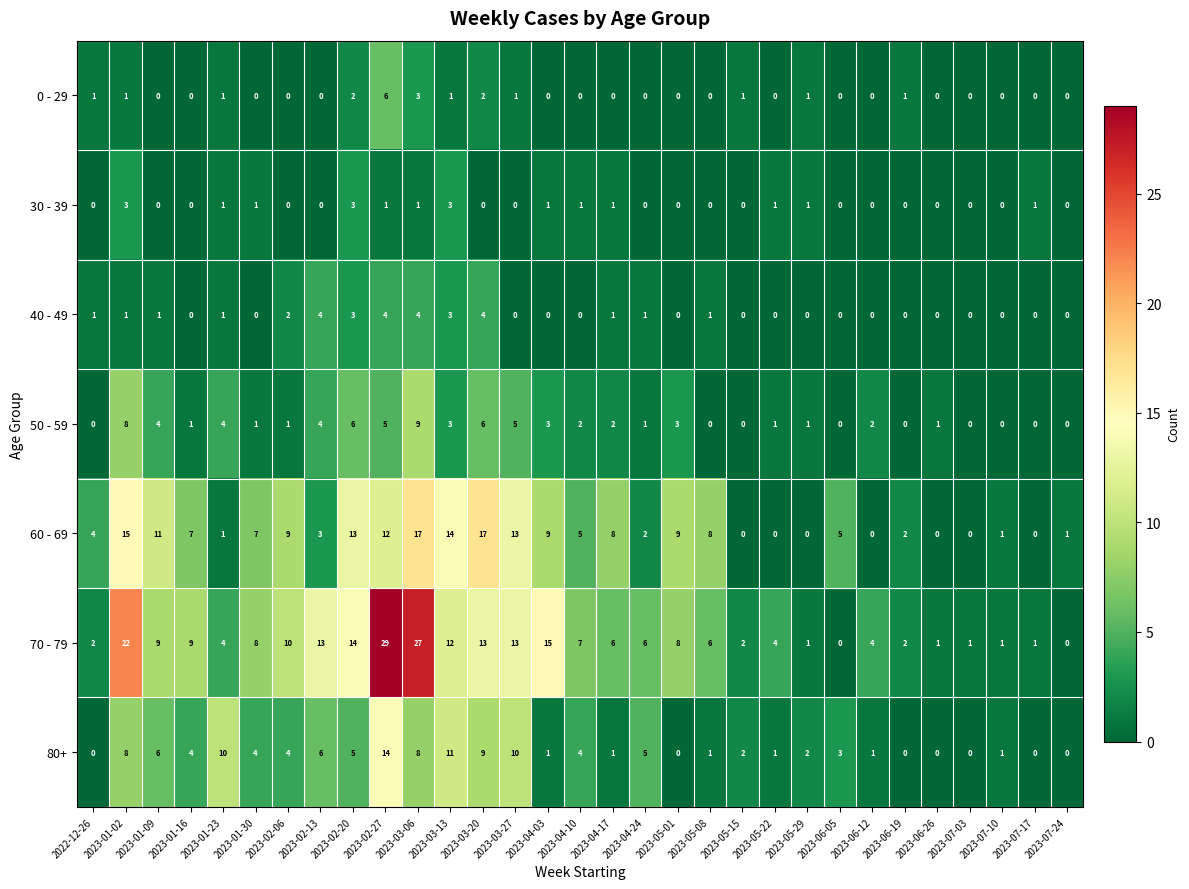

At which category is the sum across all series the highest?

2023-02-27